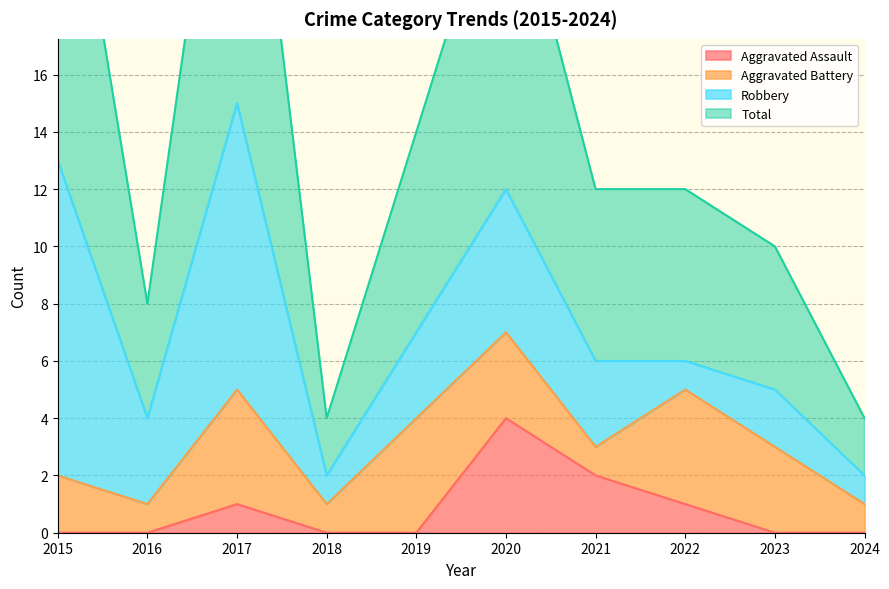

At which category is the sum across all series the highest?

2017